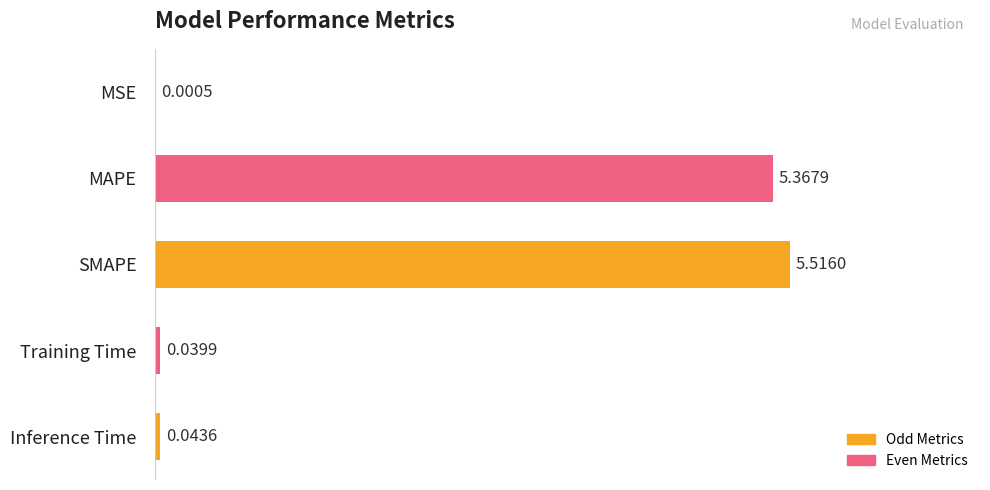

How many distinct data groups are displayed?

1